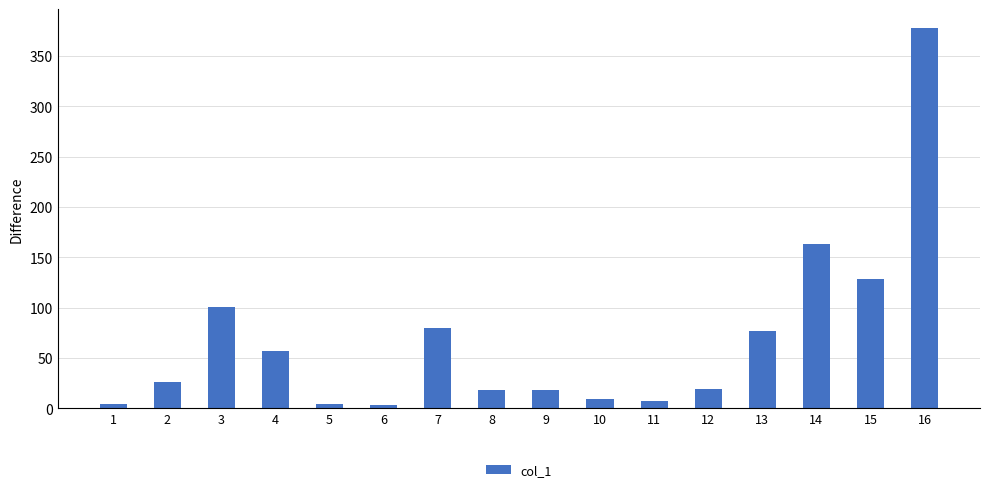

What is the smallest value displayed?

3.2